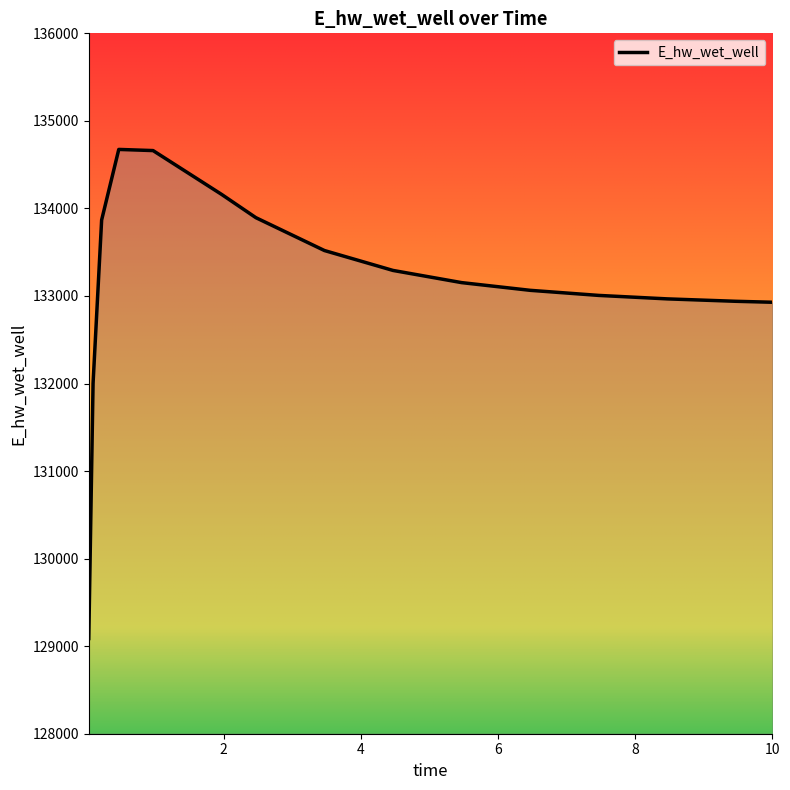

What is the smallest value displayed?

129087.4